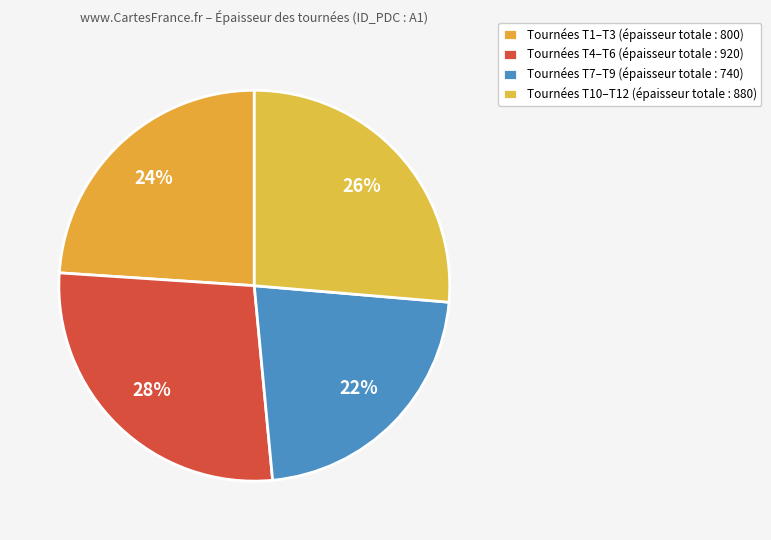

How many slices are in this pie chart?

4